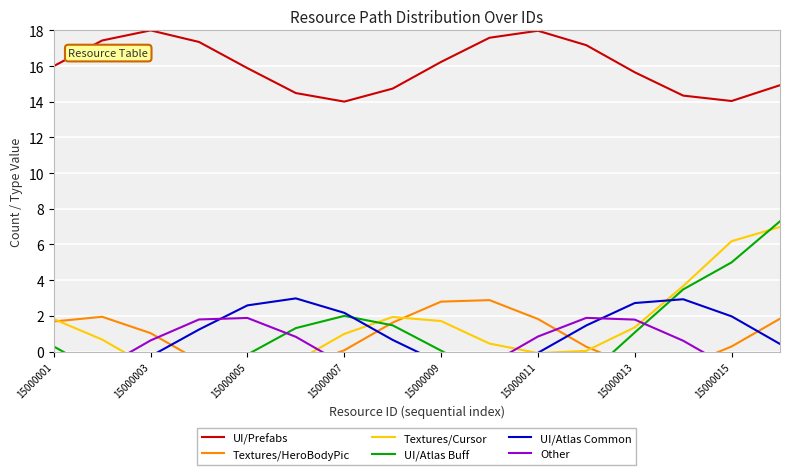

What is the value of the UI/Prefabs point at the 4th from the left?

17.4